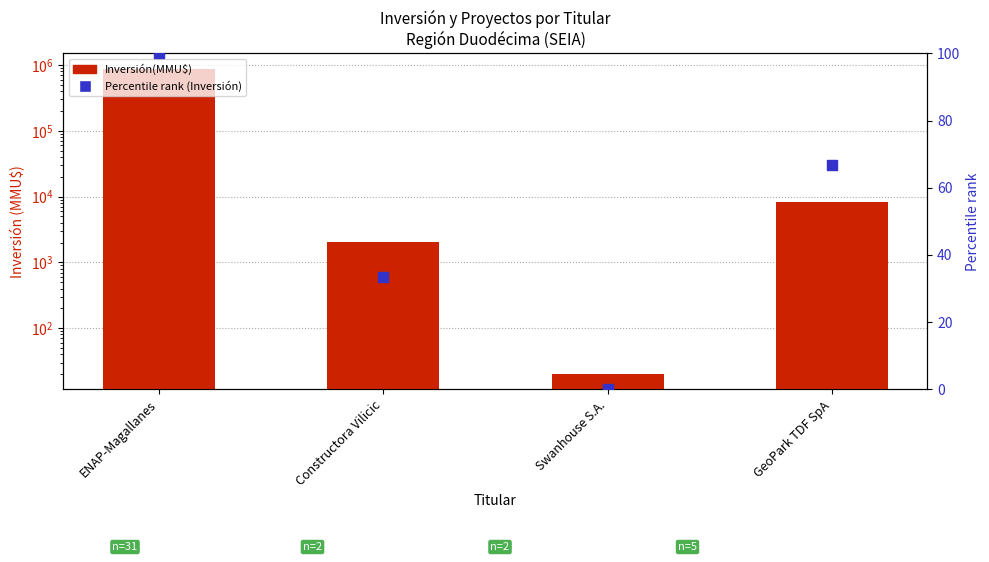

At which category is the sum across all series the highest?

ENAP-Magallanes